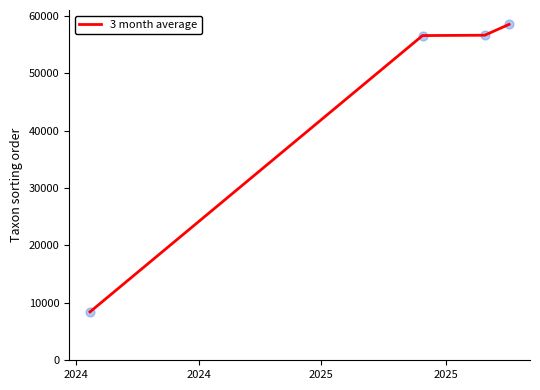

True or false: the data has more than 2 interior local peaks.

False